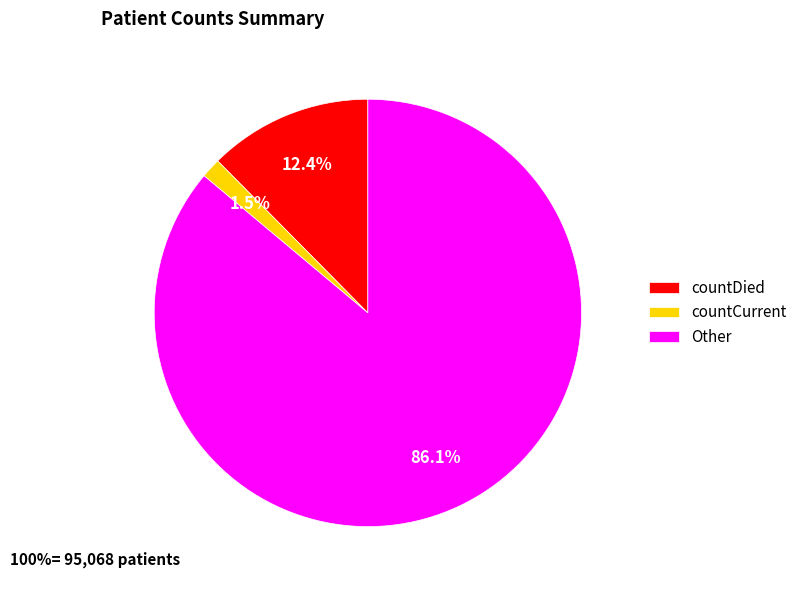

To the nearest percent, what is the difference between the countDied and countCurrent slice percentages?

11%